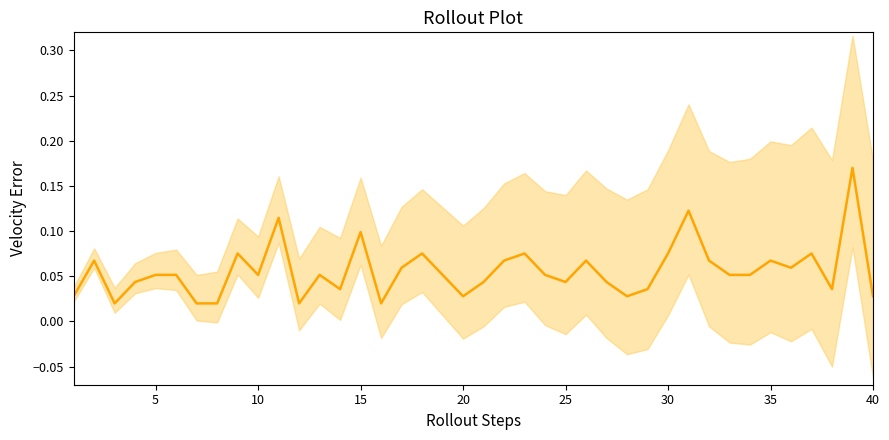

What is the difference between the second highest and second lowest values?

0.1